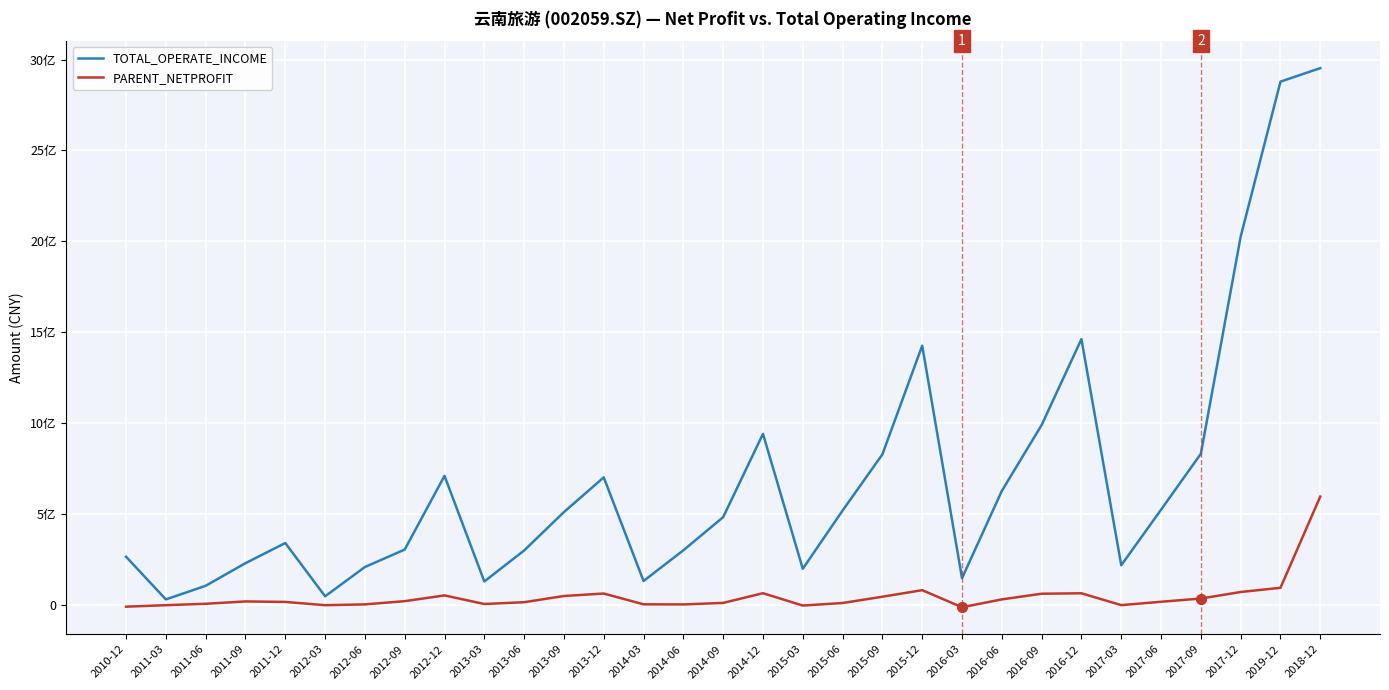

At which category is the sum across all series the highest?

2018-12